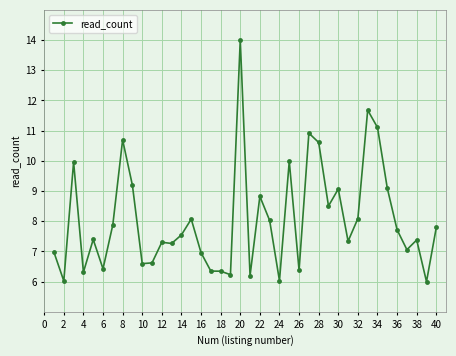

What is the smallest value displayed?

6.0